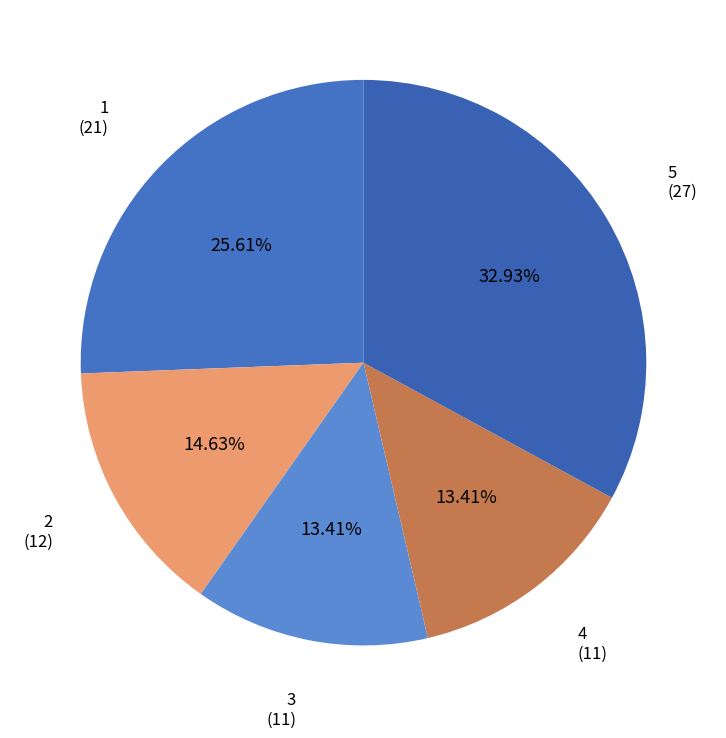

Does 2 account for over 50% of the chart?

No